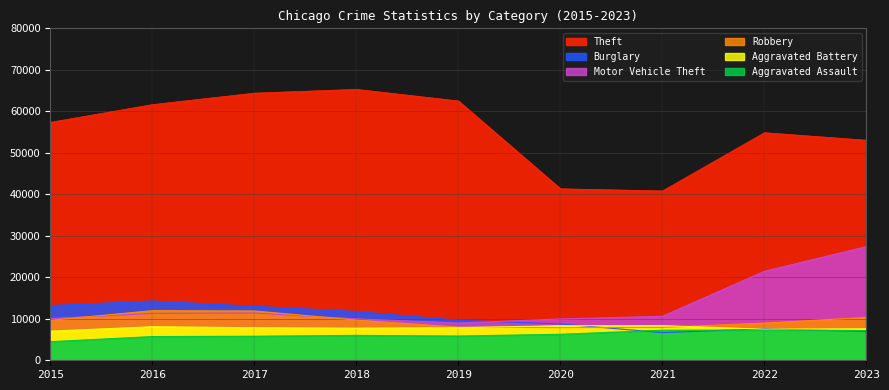

What are all the series names shown in the legend?

Theft, Burglary, Motor Vehicle Theft, Robbery, Aggravated Battery, Aggravated Assault